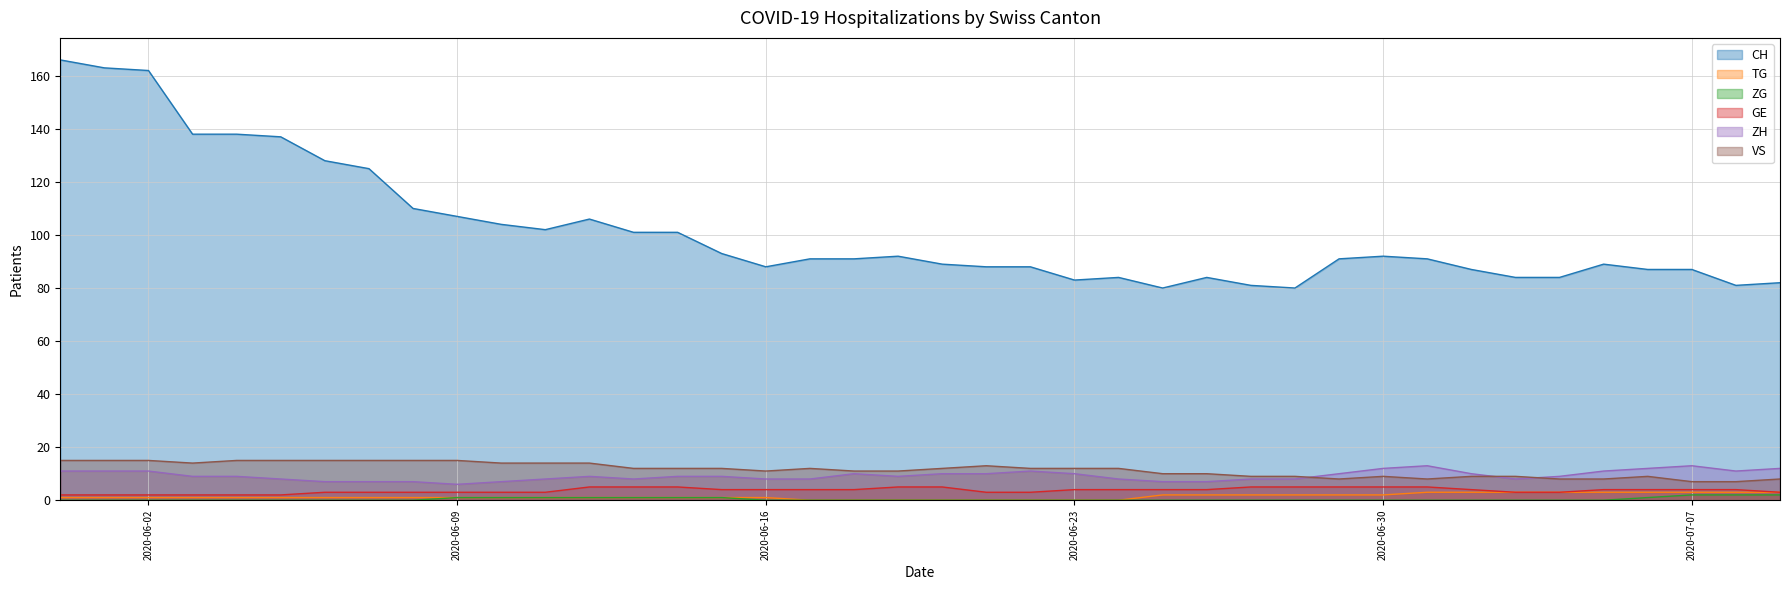

List the series in order of their peak value, highest first.

CH, VS, ZH, GE, TG, ZG